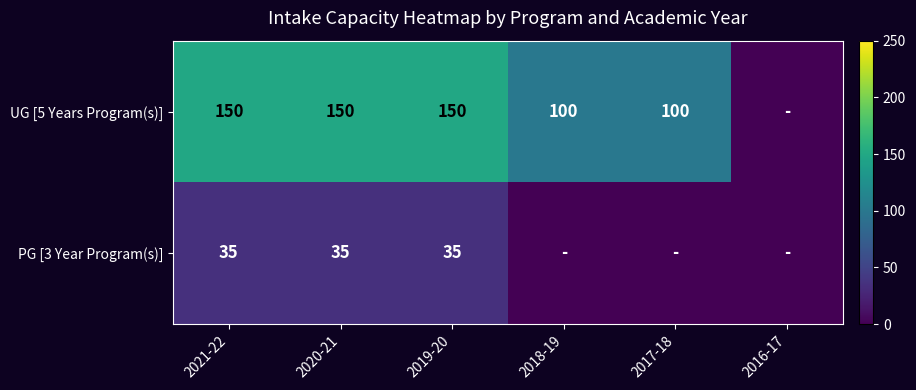

What is the total value across all series at 2018-19?

100